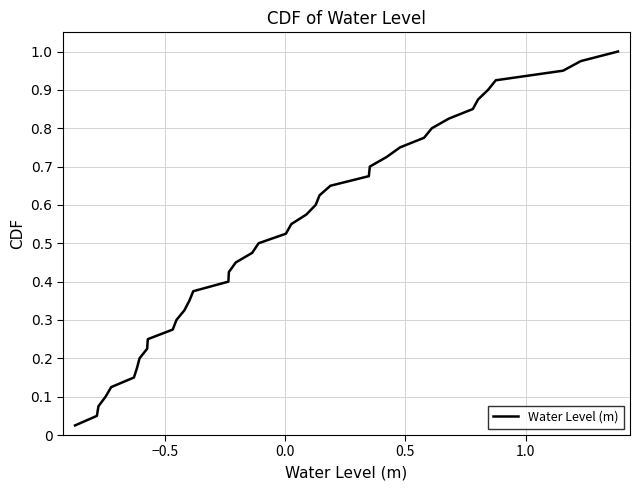

How many categories are shown in the chart?

40